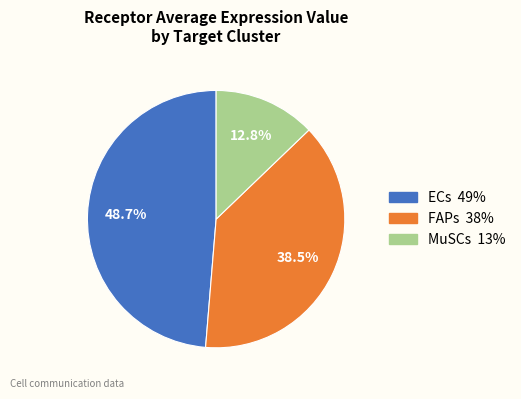

What percentage is the MuSCs slice, to the nearest percent?

13%